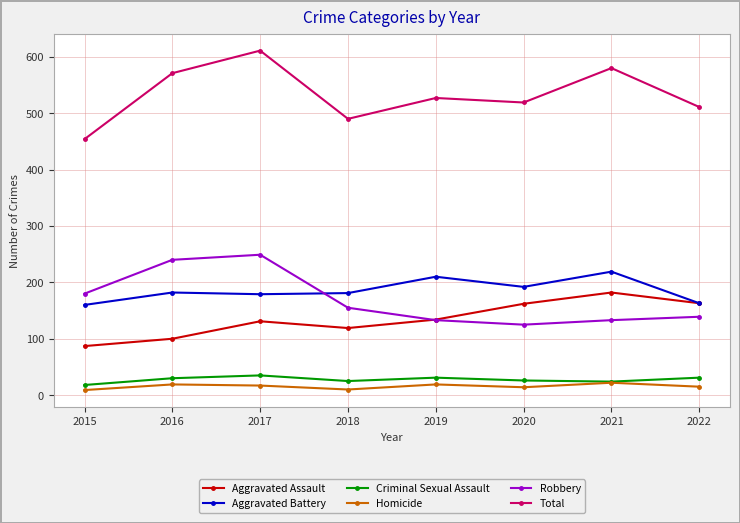

How many values in the Robbery series are below 155?

4